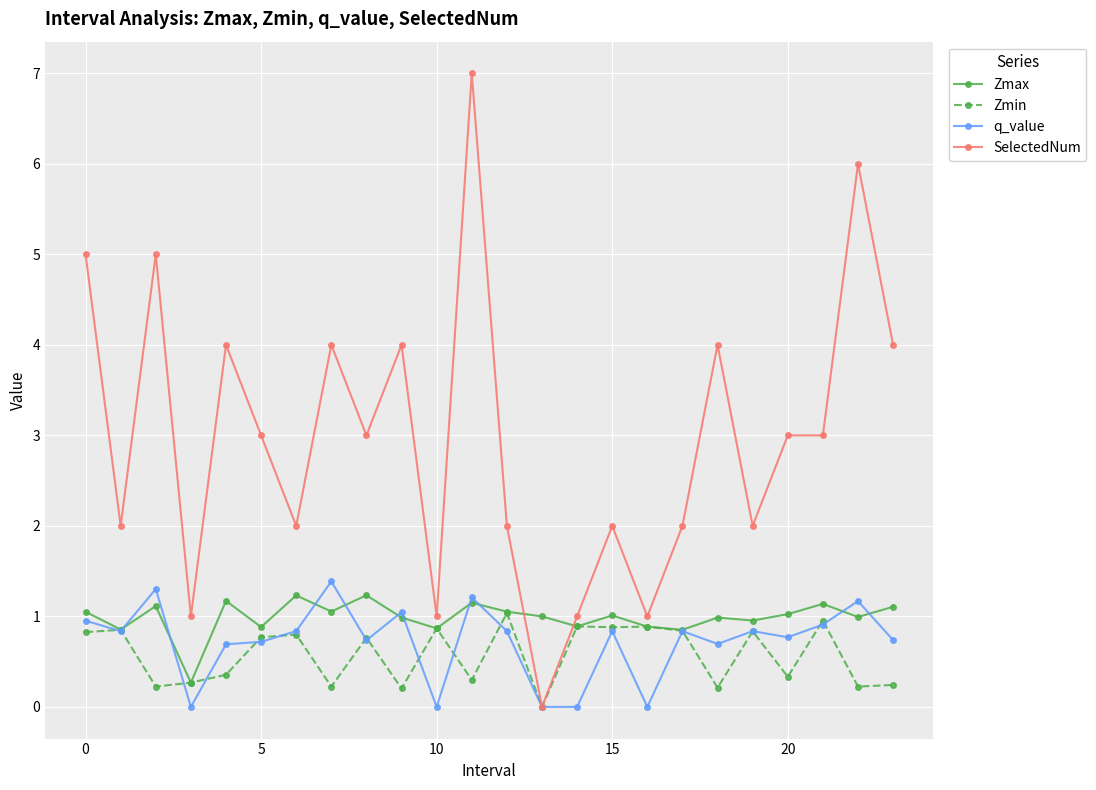

Which series has the largest range (max minus min)?

SelectedNum